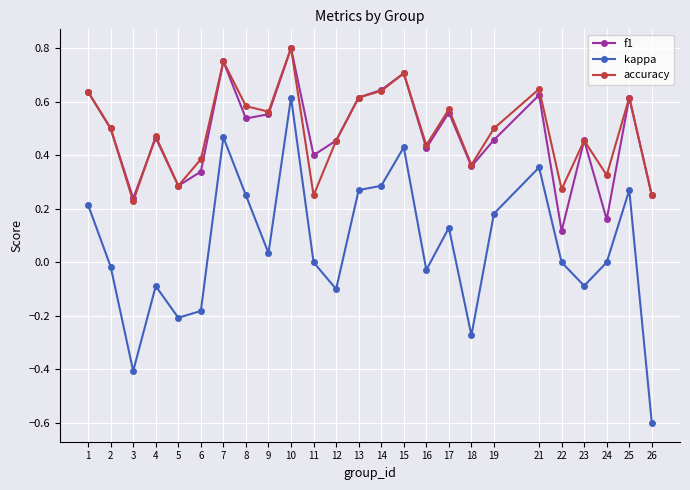

True or false: f1 has a value of 0.7 at 15.

True